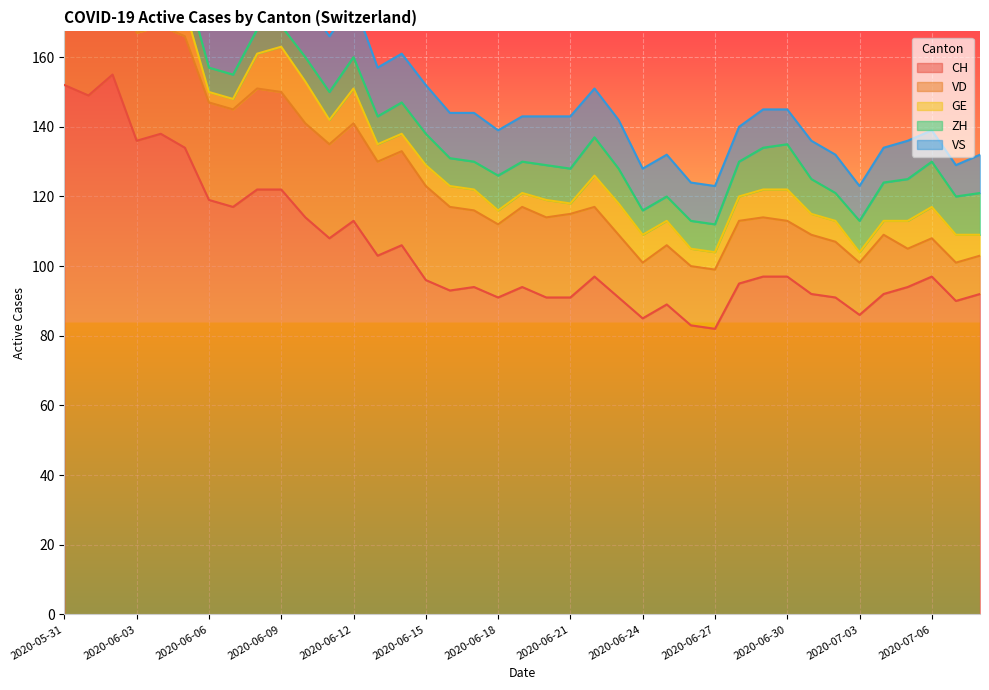

What is the minimum value shown in the chart?

2